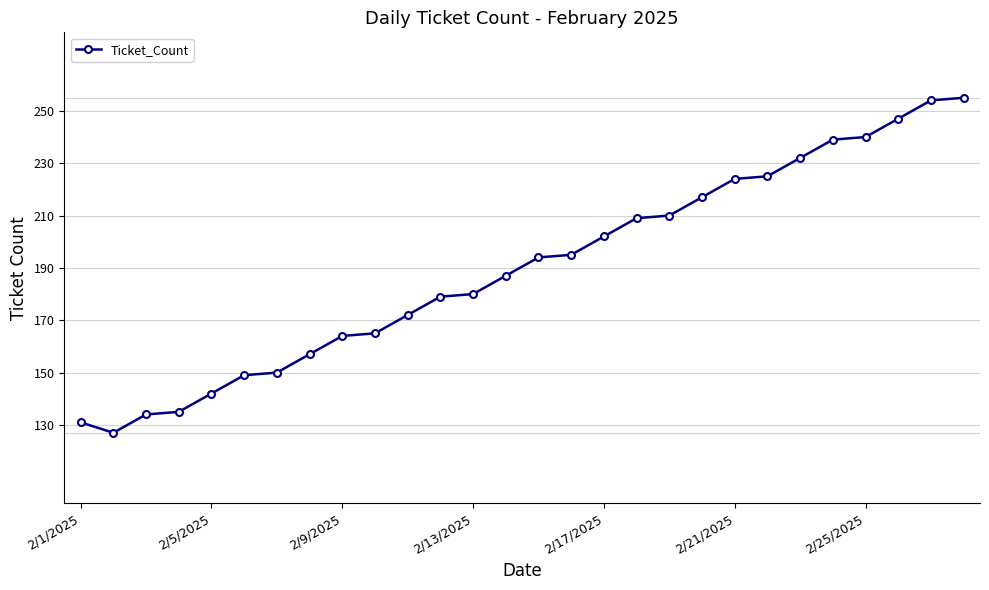

What is the value of the 8th point from the left?

157